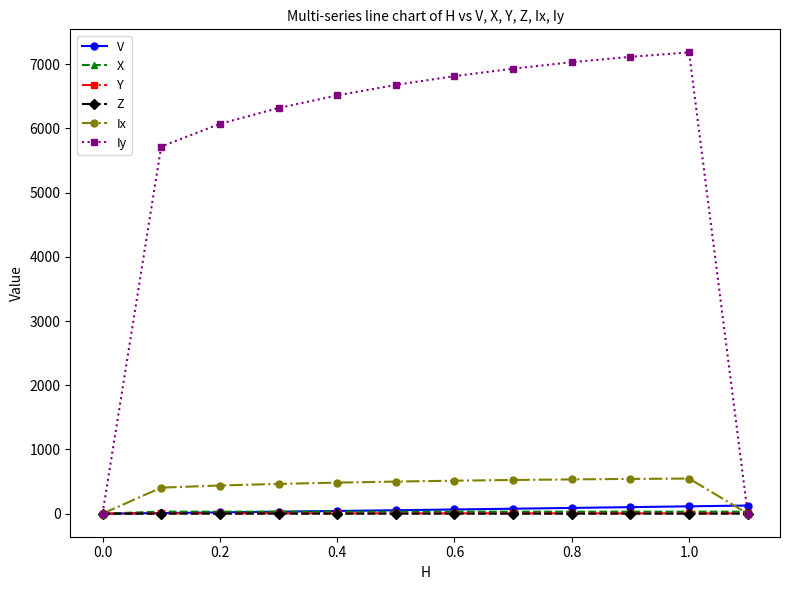

What is the greatest value displayed?

7184.4